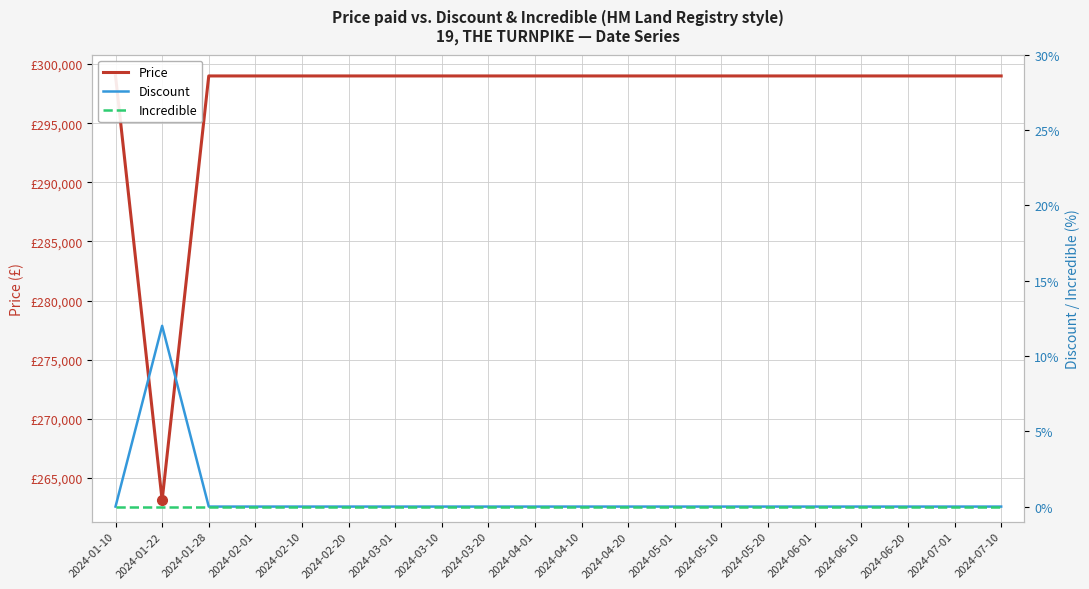

Between 2024-04-10 and 2024-05-20, which is larger?

2024-04-10